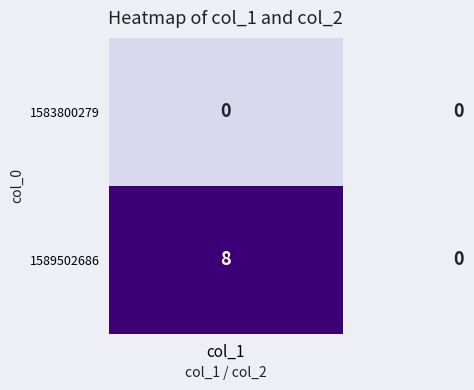

List the series in order of their peak value, lowest first.

1583800279, 1589502686